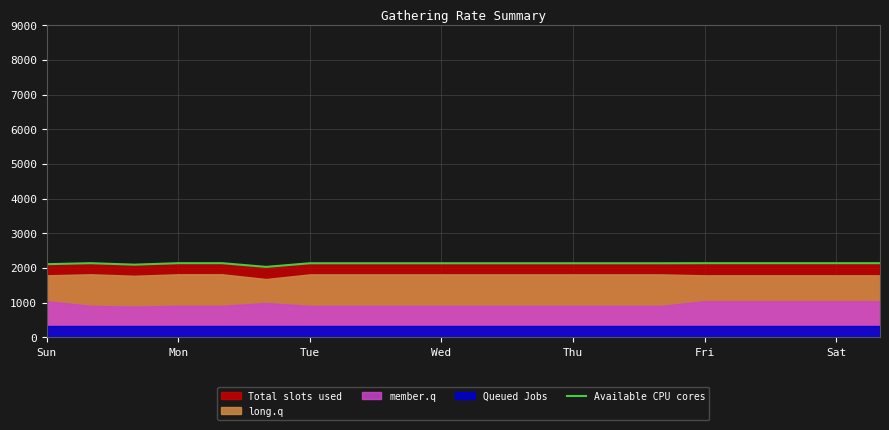

How many values are below 2137?

3